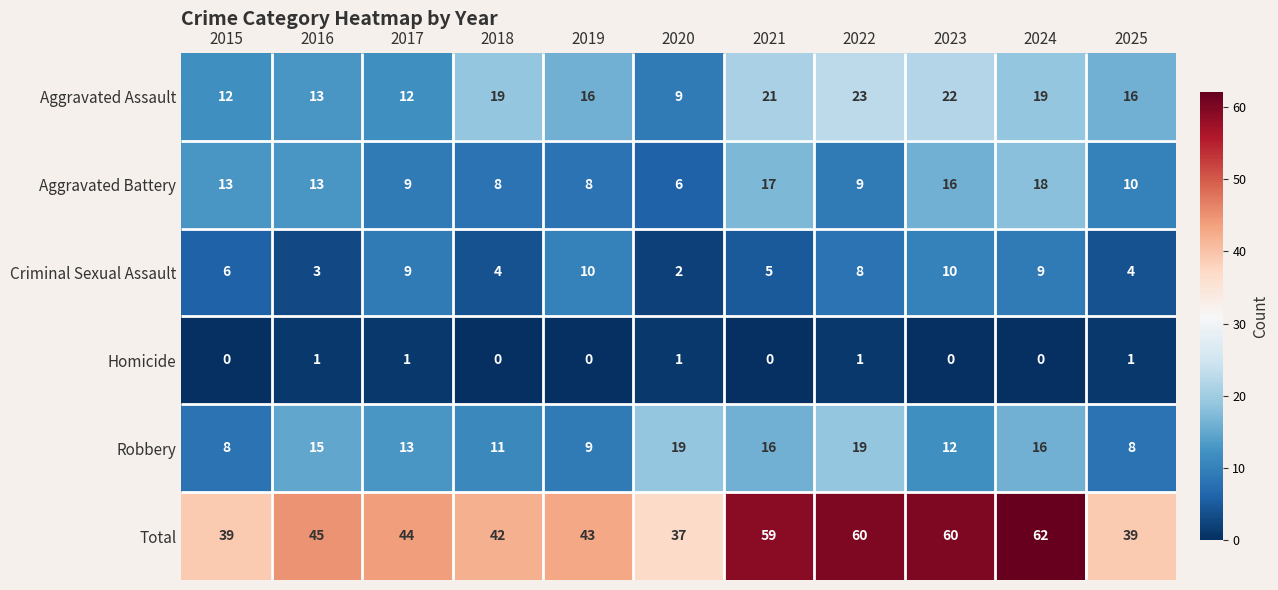

How many values in the Robbery series exceed 13?

5